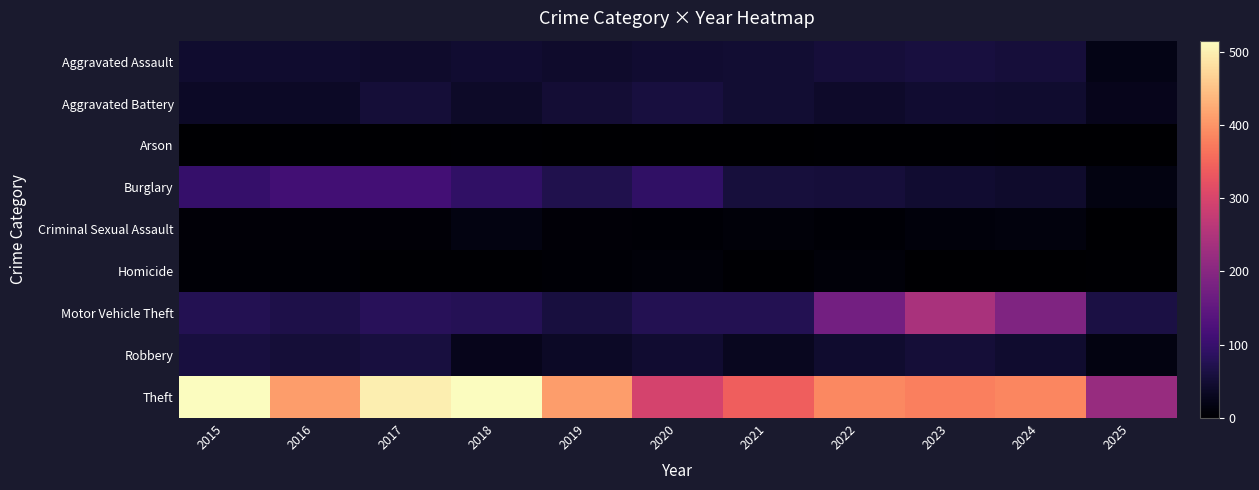

List the series in order of their peak value, lowest first.

Arson, Homicide, Criminal Sexual Assault, Aggravated Assault, Aggravated Battery, Robbery, Burglary, Motor Vehicle Theft, Theft